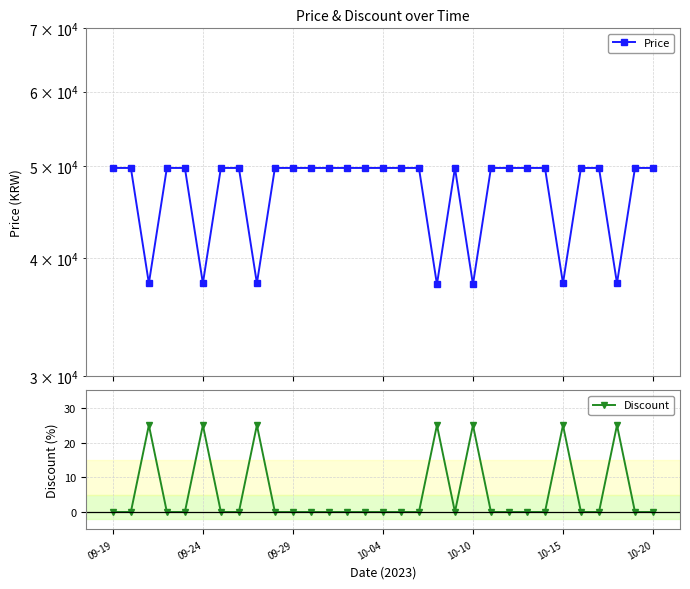

Rank the series by their average value, from highest to lowest.

Price, Discount